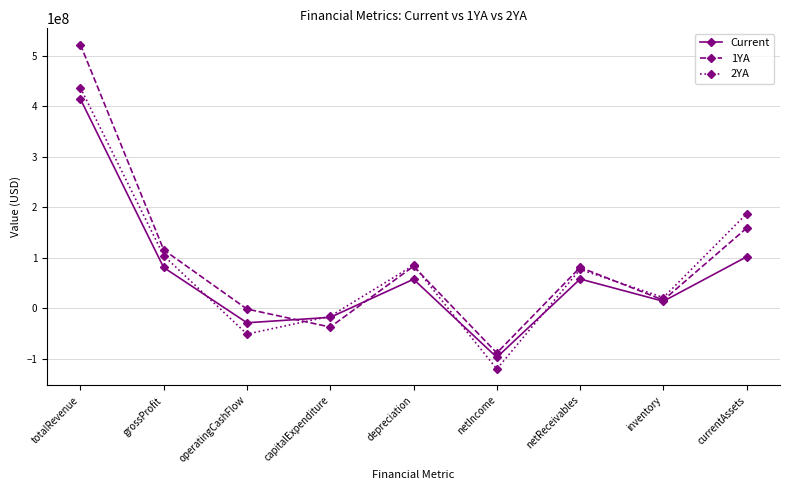

Count the number of data series in this chart.

3